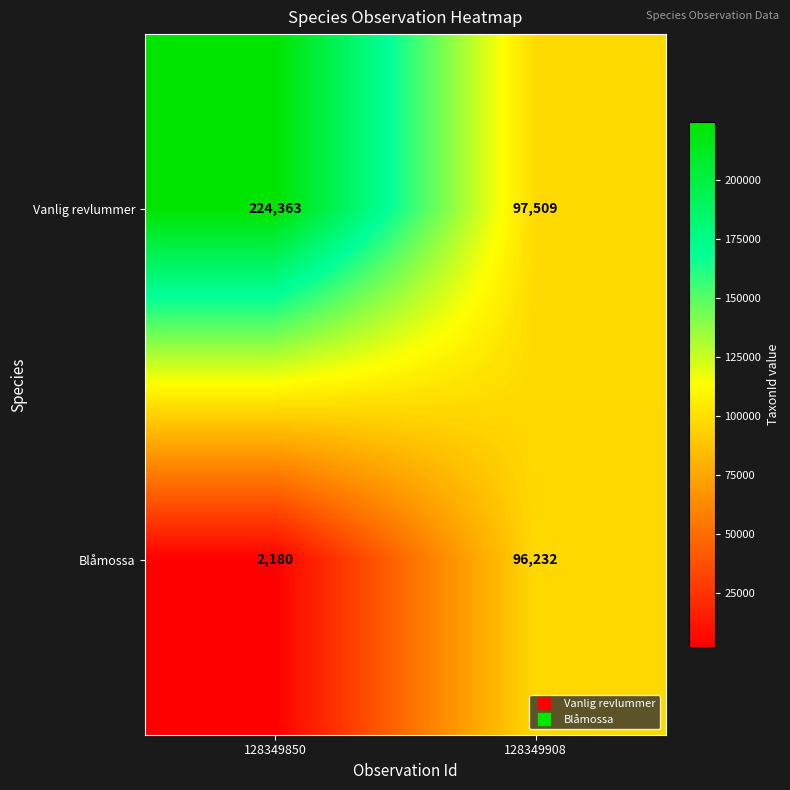

What is the maximum value shown in the chart?

224363